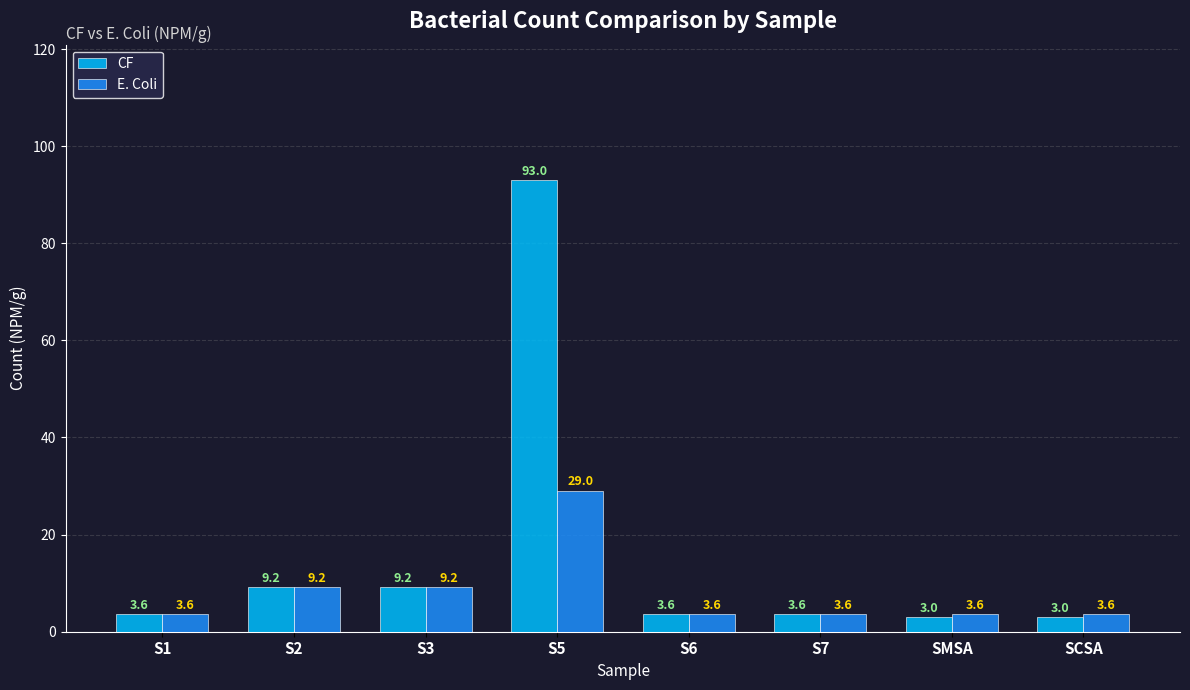

How many categories are shown in the chart?

8